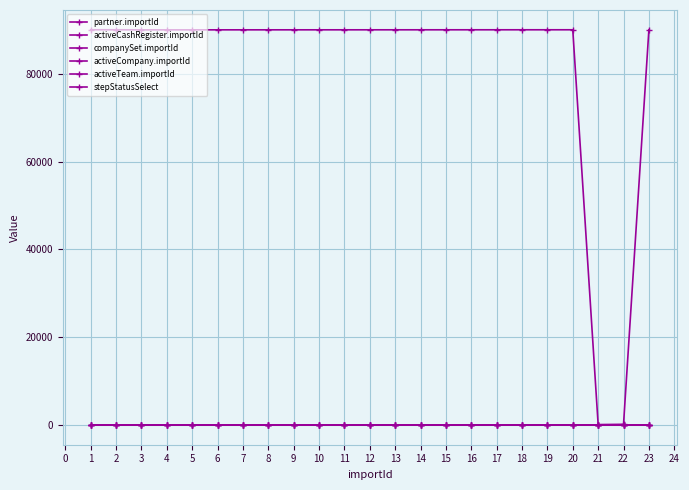

What is the sum of all activeCompany.importId values?

23